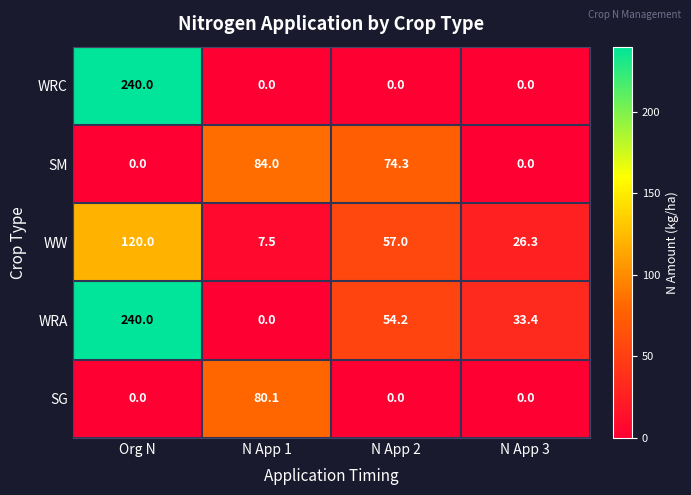

What is the average value of the WW series?

52.7